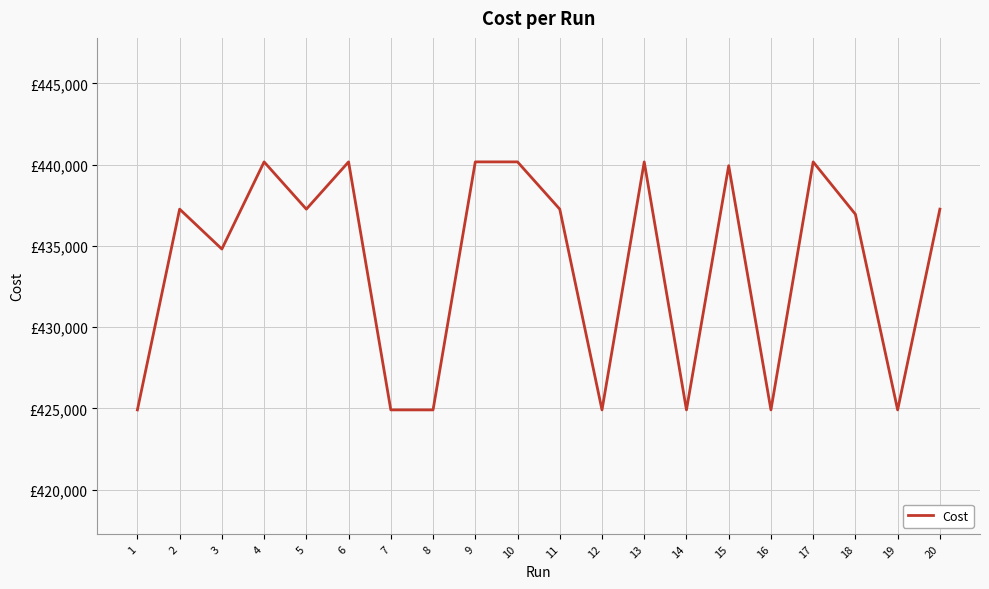

Does the chart have visible grid lines?

Yes